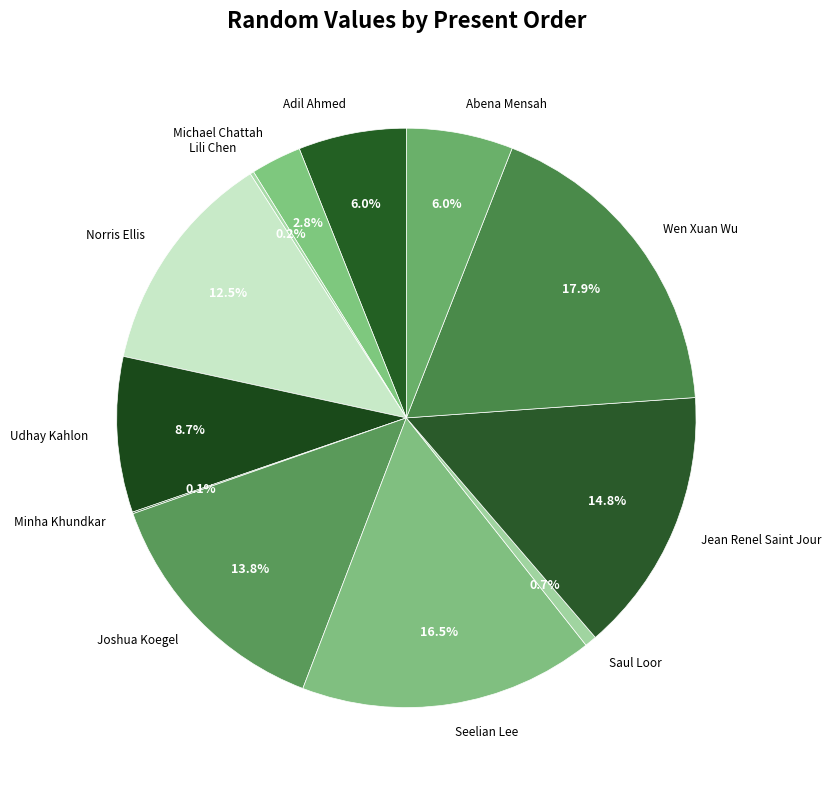

Is the sum of Joshua Koegel and Abena Mensah greater than half?

No